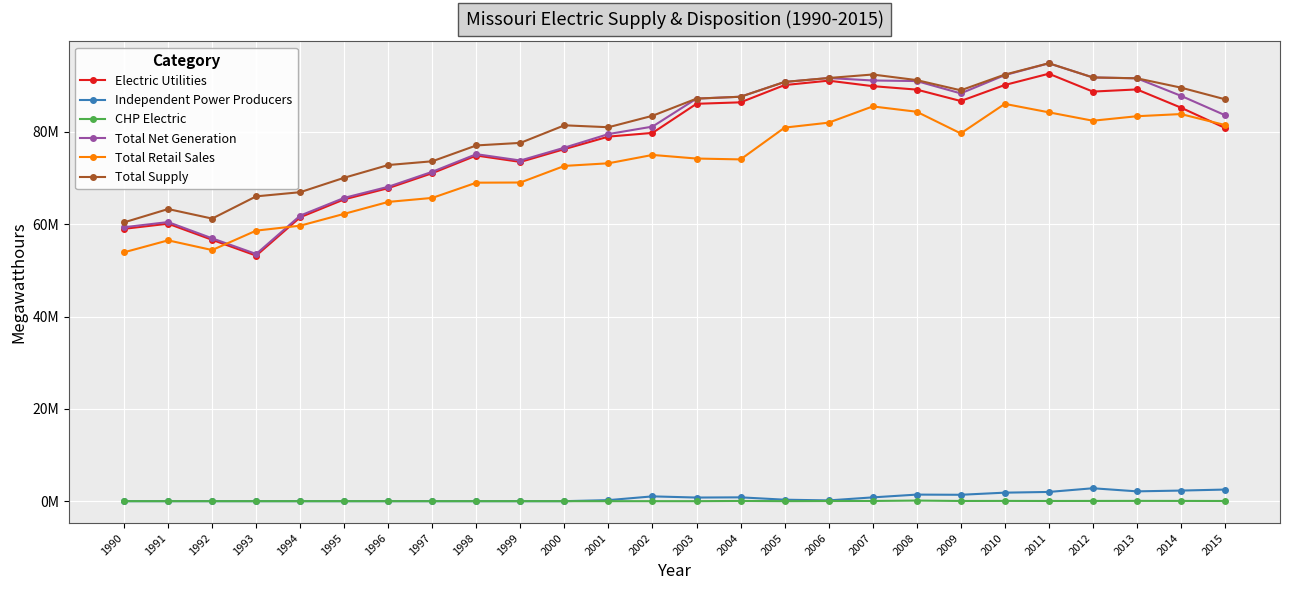

Is the value of Total Net Generation at 2001 greater than the value of Independent Power Producers at 1992?

Yes